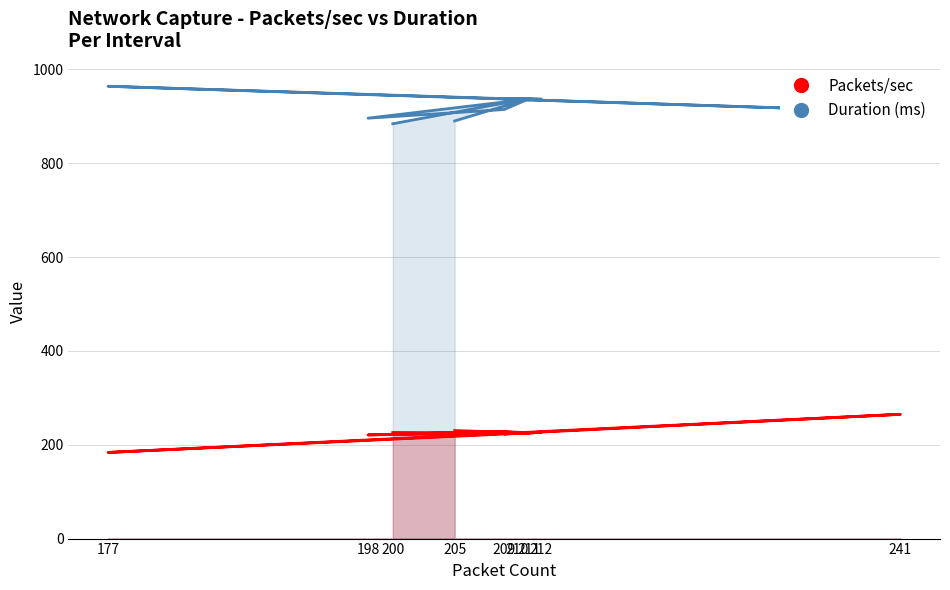

In Duration (ms), how many points are higher than both neighbors (excluding endpoints)?

7